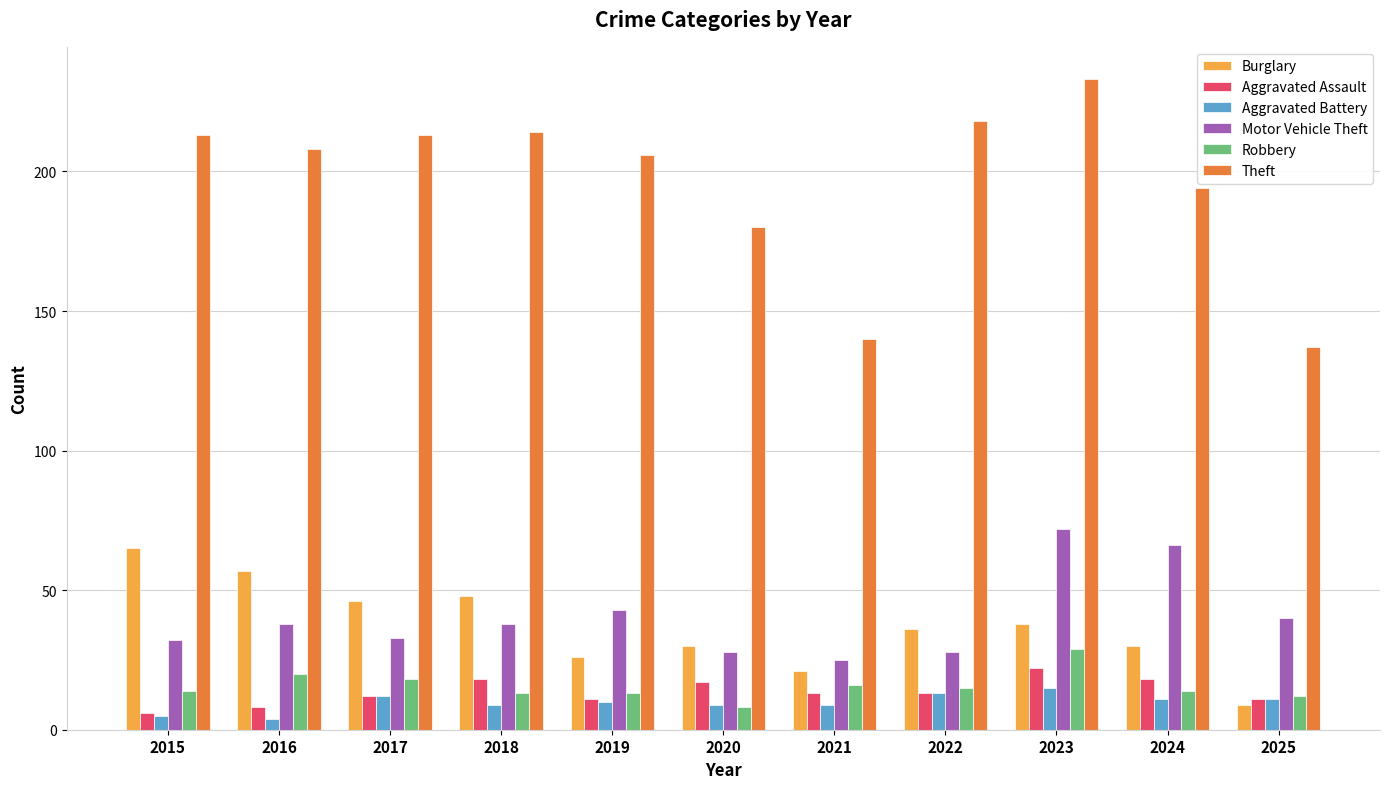

What is the minimum value for Motor Vehicle Theft?

25